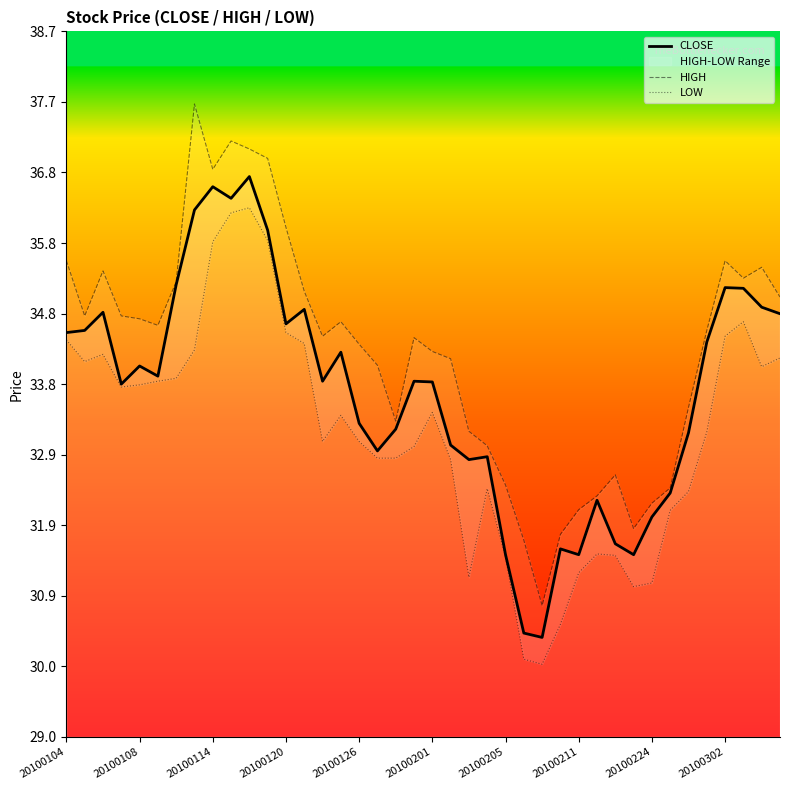

The CLOSE series shows 21.8 at 20100104. True or false?

False